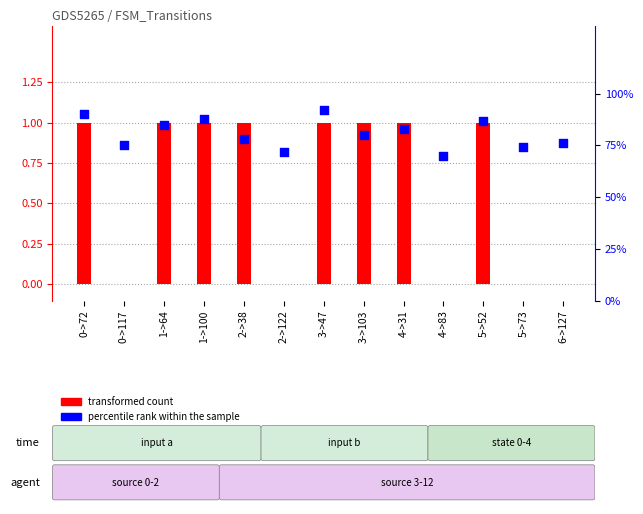

Which series has the largest total across all categories?

percentile rank within the sample